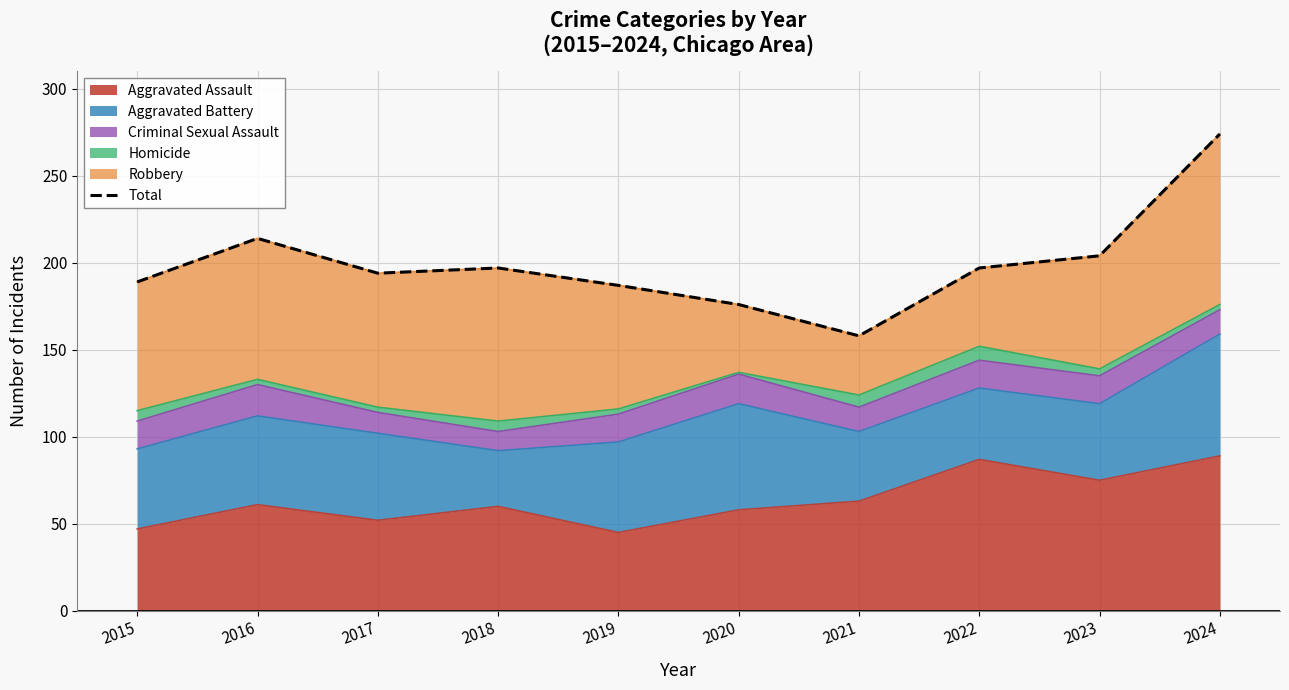

How many lines are shown in the chart?

1